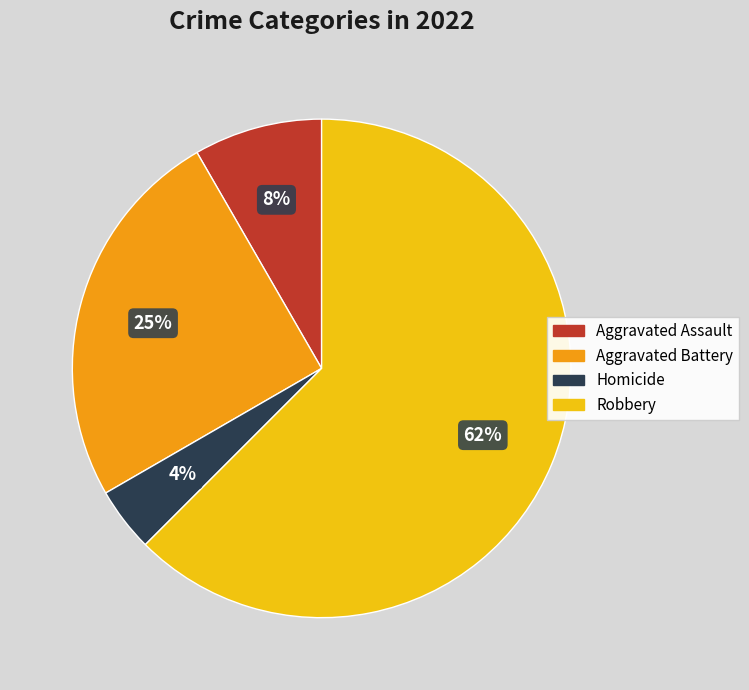

Is there any slice that represents more than half of the pie?

Yes